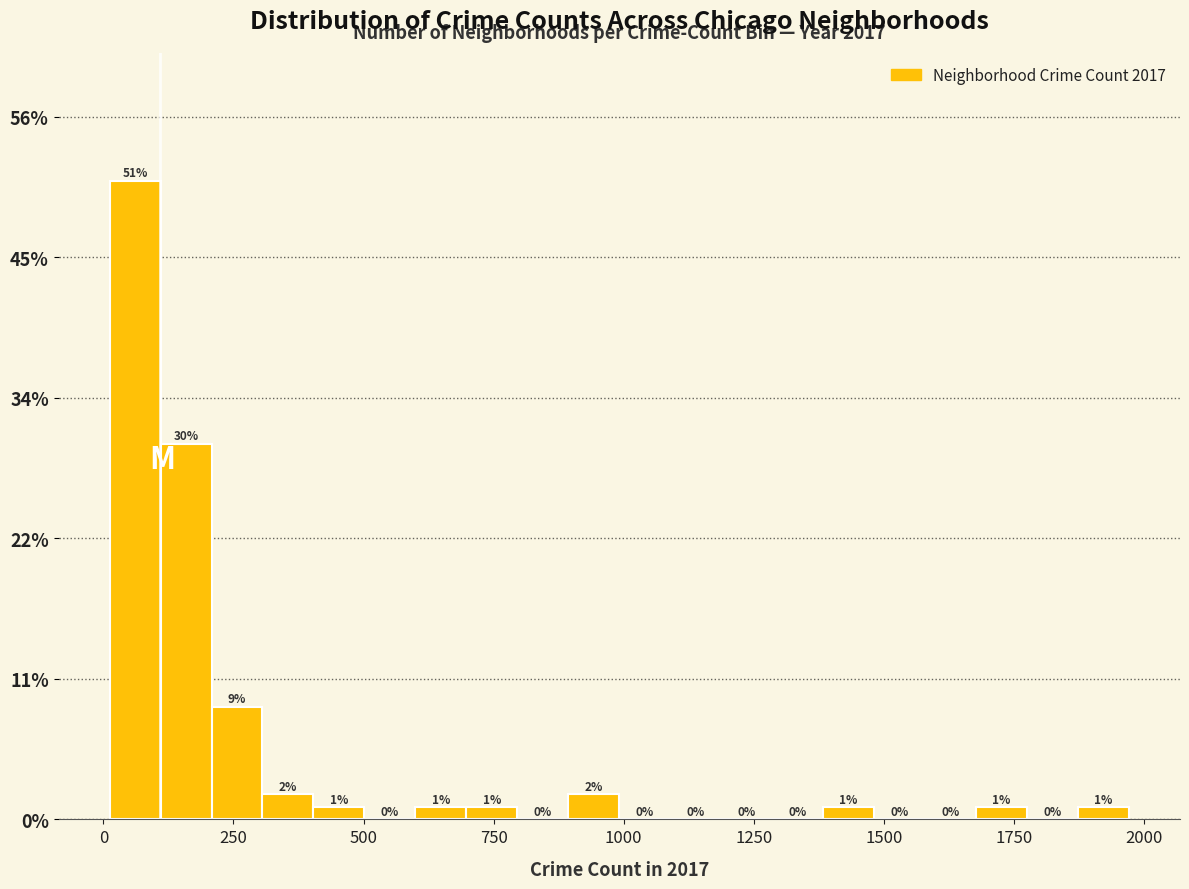

Around what value on the x-axis is the tallest bar? Give the approximate position of its centre, as read against the axis.

50